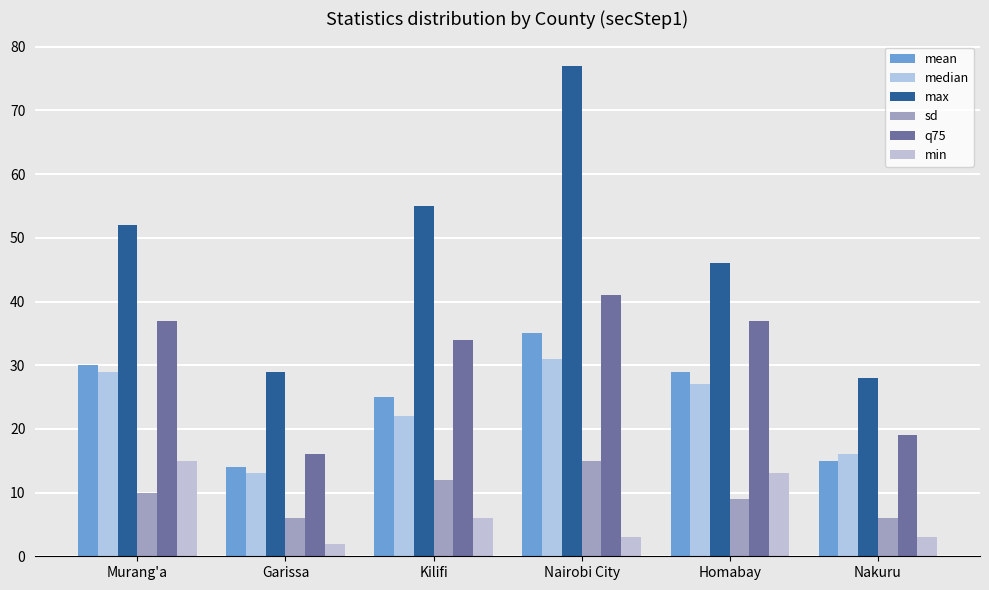

How many bars are there in total?

36